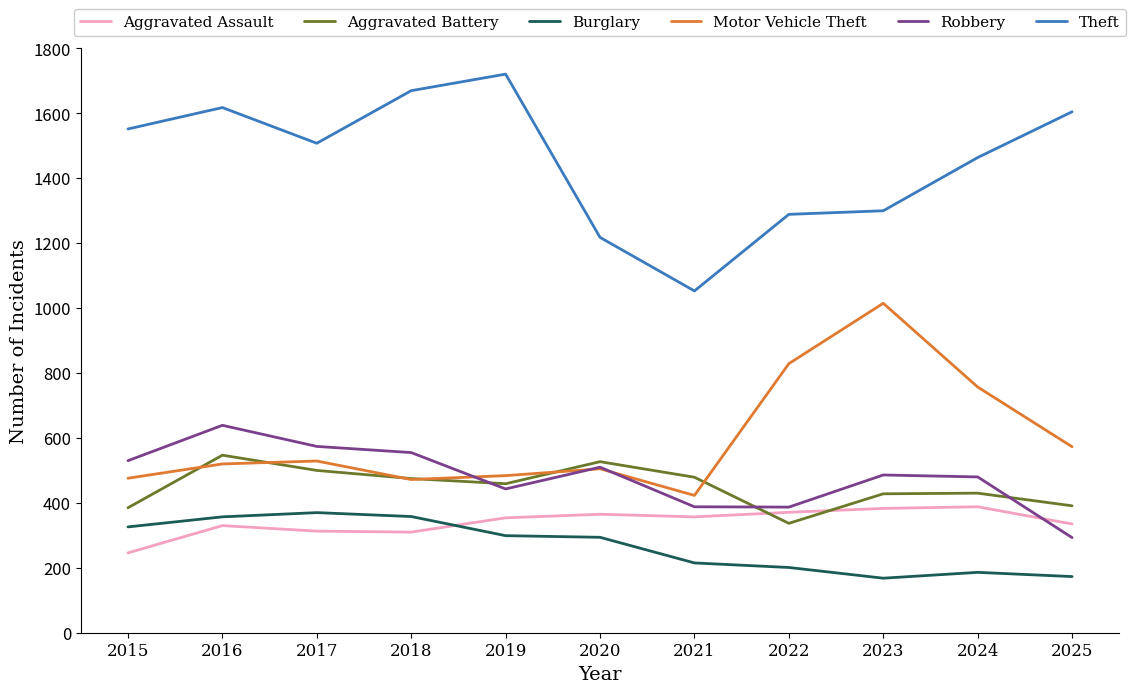

What is the spread (max minus min) of values at 2021?

838